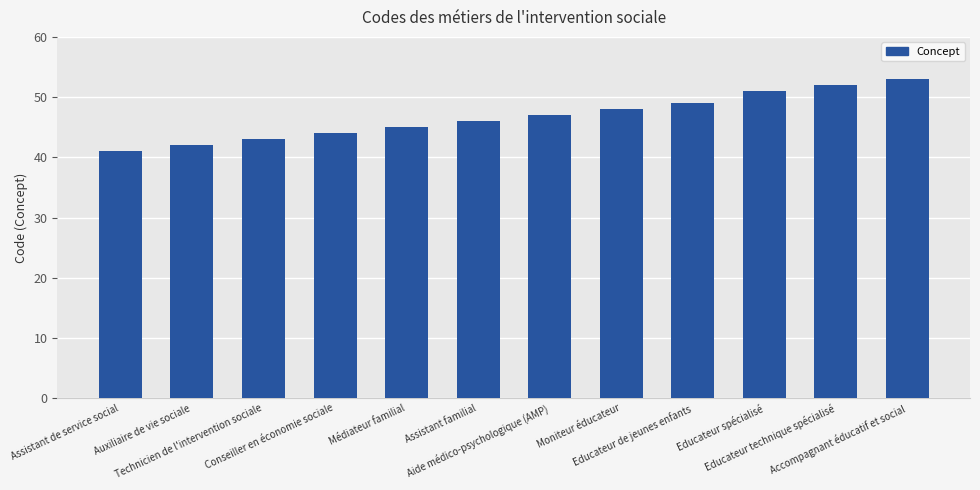

How many distinct data groups are displayed?

1